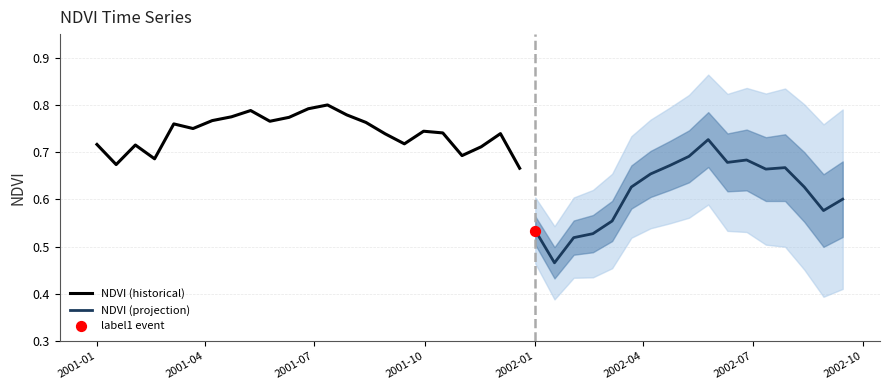

At how many categories does at least one series exceed 0?

40